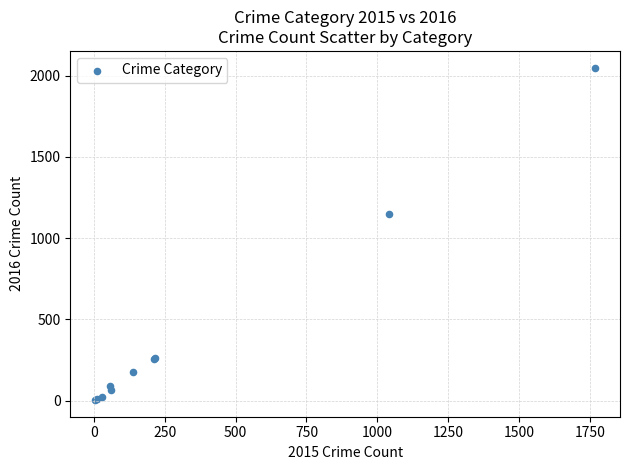

What Y value in the scatter plot is closest to 1027?

1151